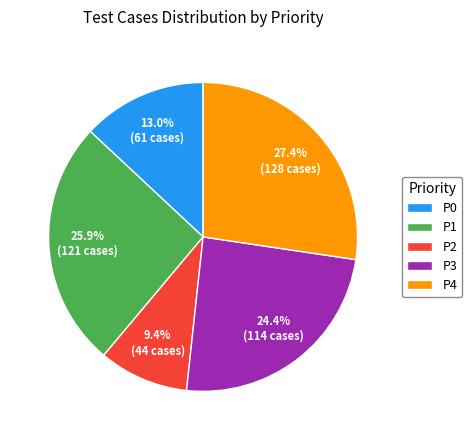

The P3 slice represents 17% of the pie. True or false?

False